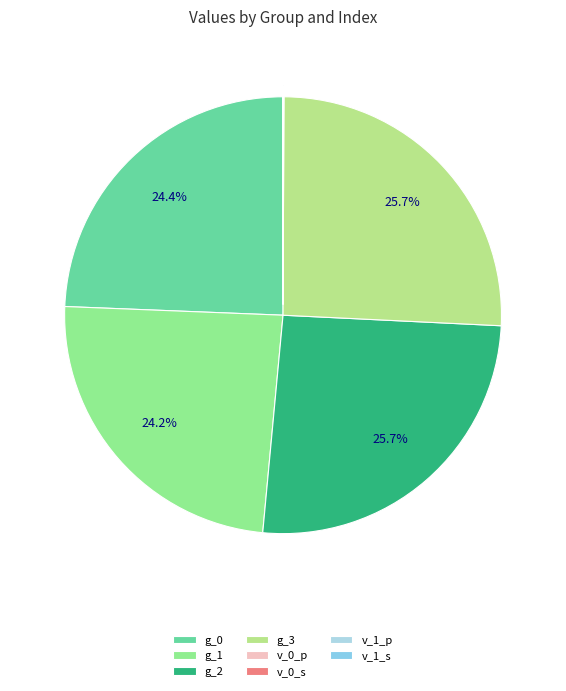

How much of the chart is everything except v_1_p?

100.0%